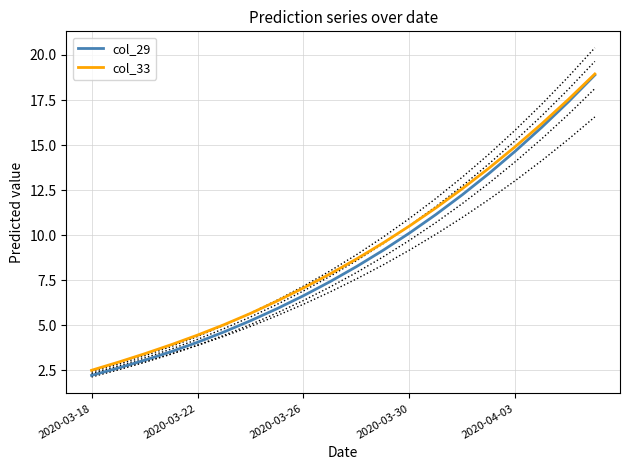

True or false: col_29 and col_33 cross at least once.

False